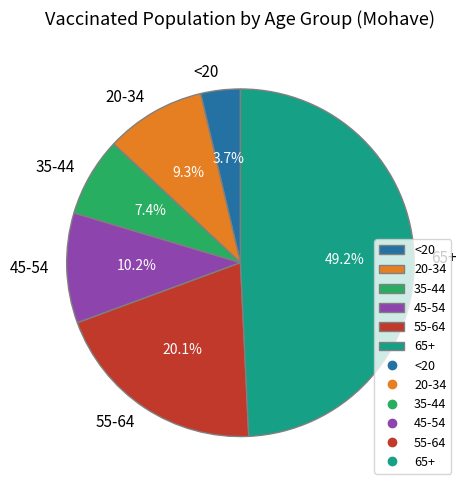

To the nearest percent, what is the average slice percentage?

17%